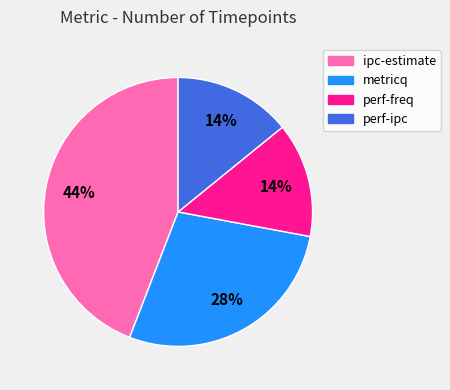

True or false: perf-ipc accounts for 14% of the total.

True